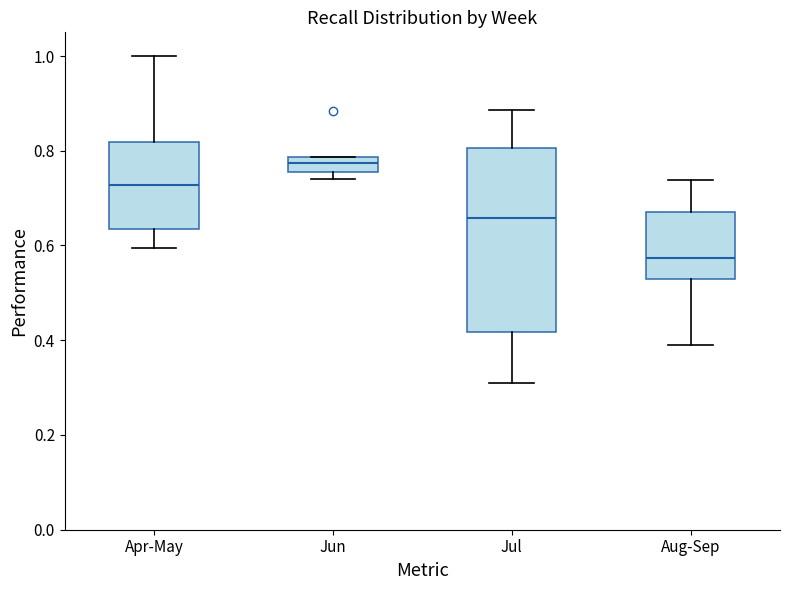

Reading left to right, read every box against the y-axis: the position of its median line, the range the box covers, and the ends of its whiskers. The values are not printed on the chart, so give them approximately, as read against the axis.

Apr-May: median 0.72, box 0.64 to 0.82, whiskers 0.60 to 1.00
Jun: median 0.78 (inside the box), box 0.76 to 0.78, whiskers 0.74 to 0.78
Jul: median 0.66, box 0.42 to 0.80, whiskers 0.30 to 0.88
Aug-Sep: median 0.58, box 0.52 to 0.68, whiskers 0.40 to 0.74